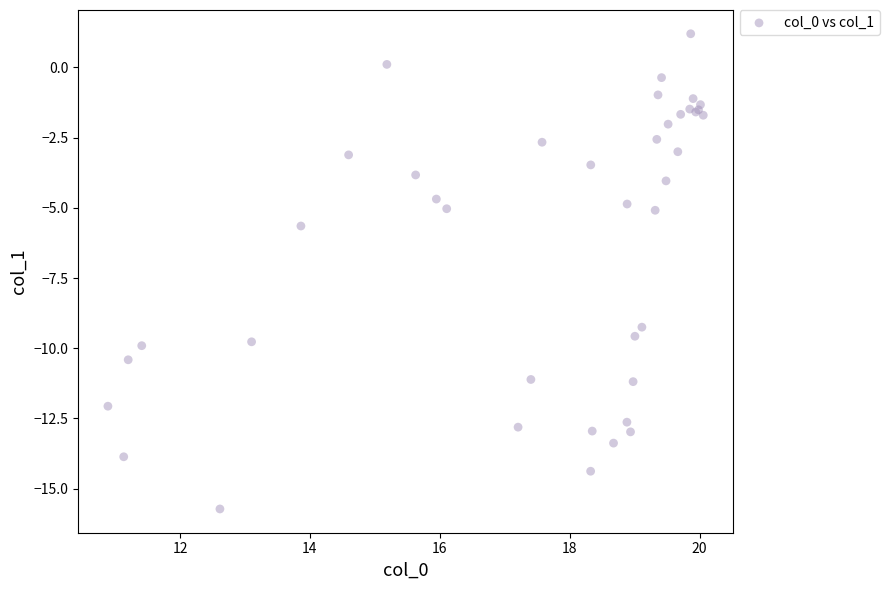

What Y value in the scatter plot is closest to -7?

-5.6